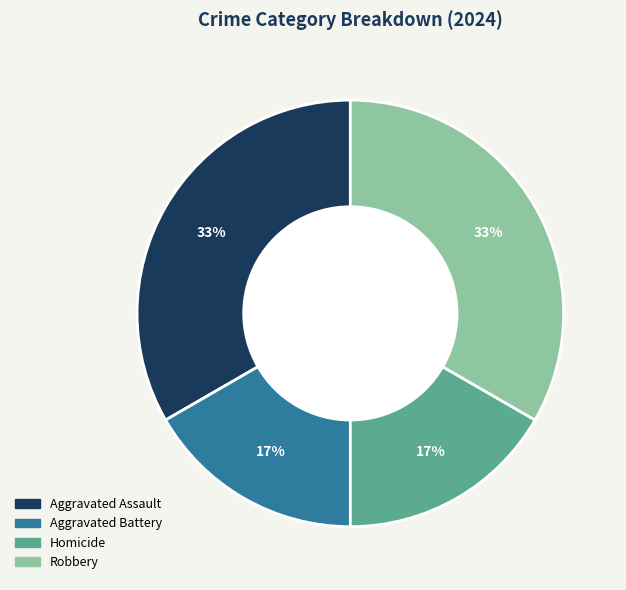

Do Robbery and Aggravated Assault together represent more than half of the pie?

Yes